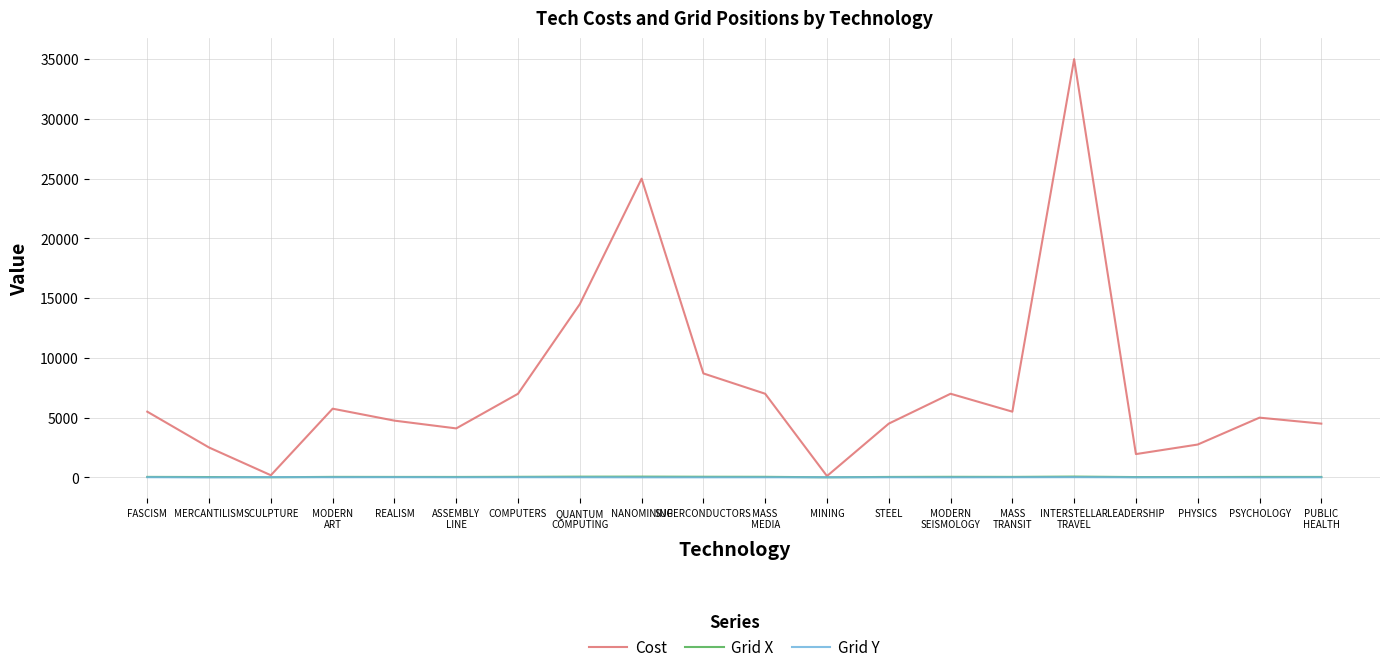

Is it true that Cost equals 2853 at SUPERCONDUCTORS?

False